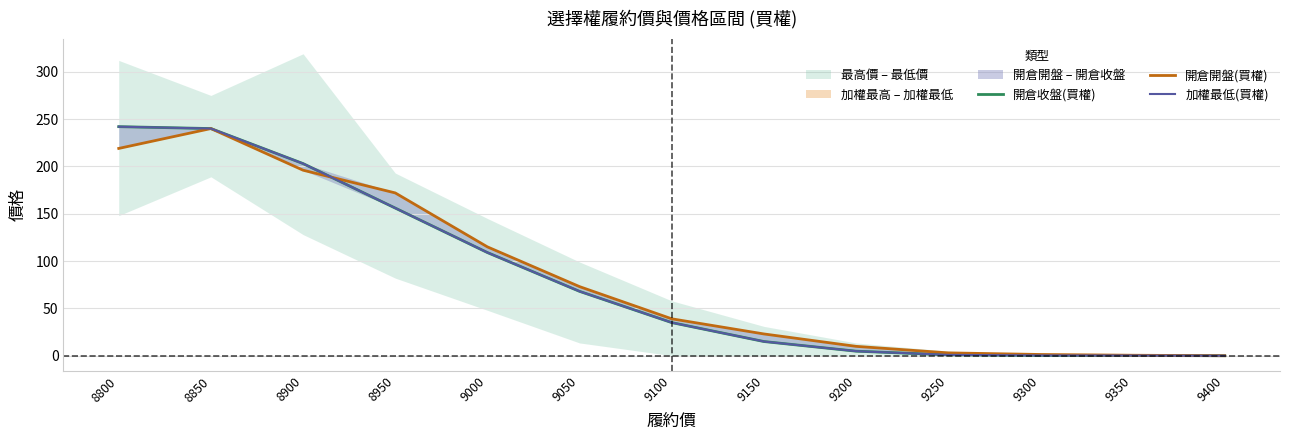

Count the number of categories in the chart.

13